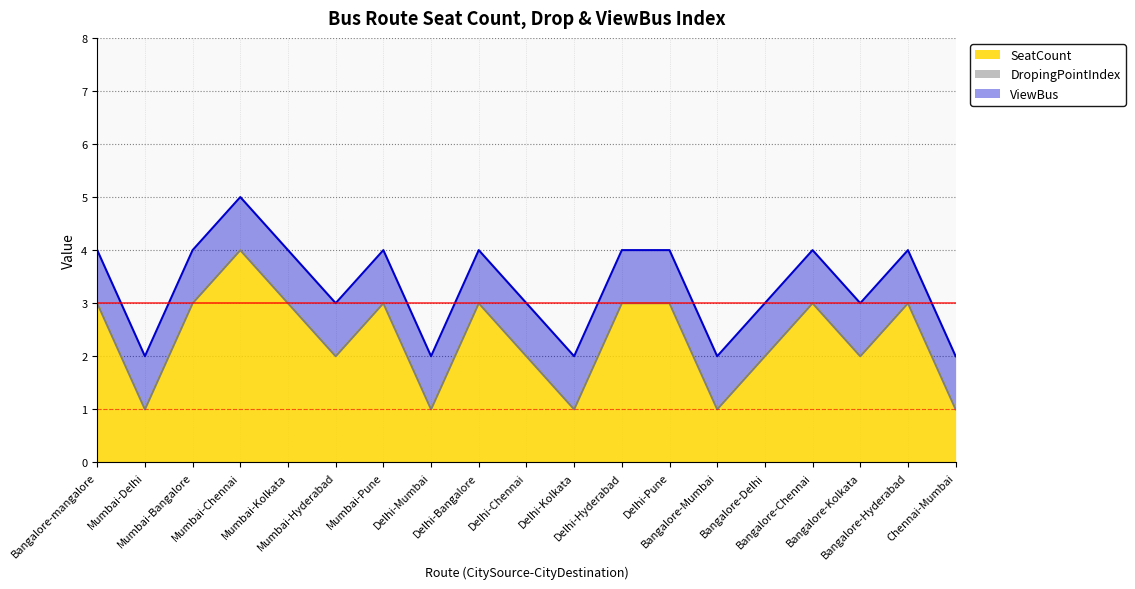

What is the highest value of the SeatCount series?

4